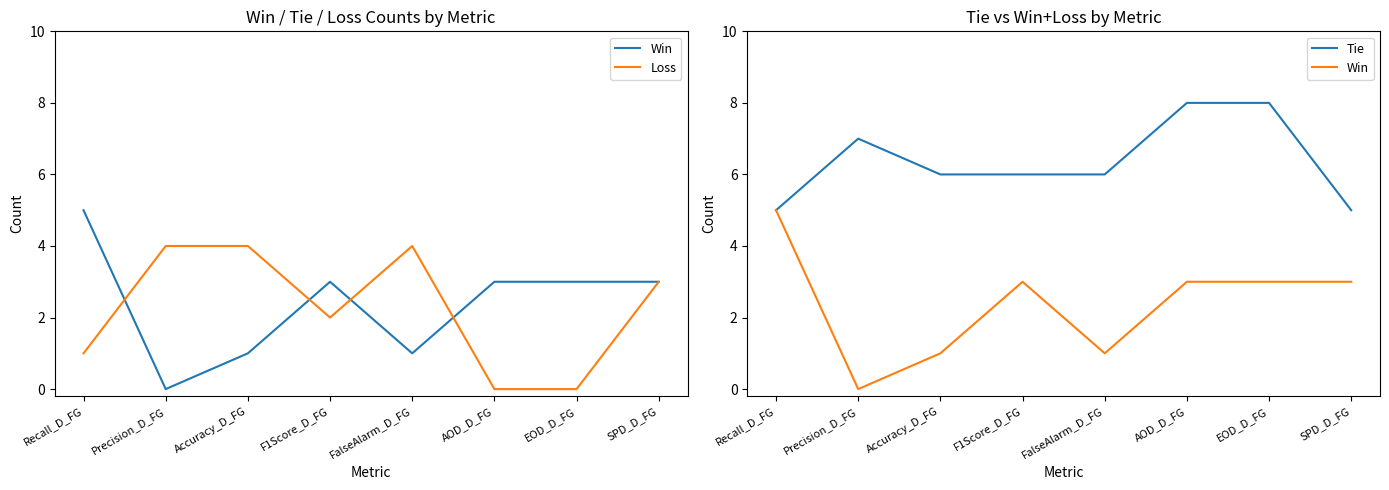

True or false: Loss has more than 0 interior local peaks.

True